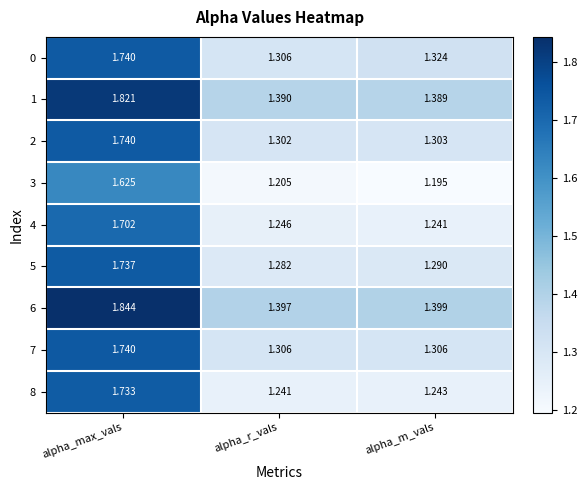

At which category is the sum across all series the highest?

alpha_max_vals